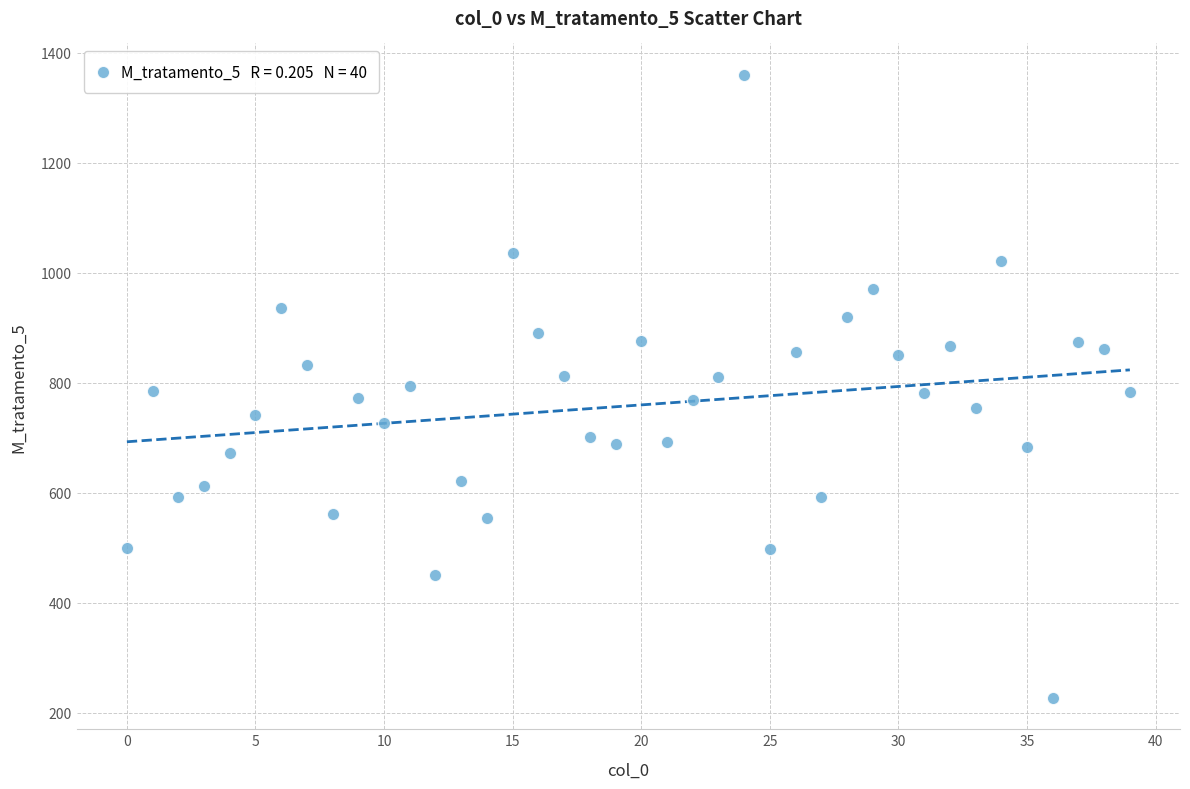

What is the range of Y values (max minus min)?

1133.8